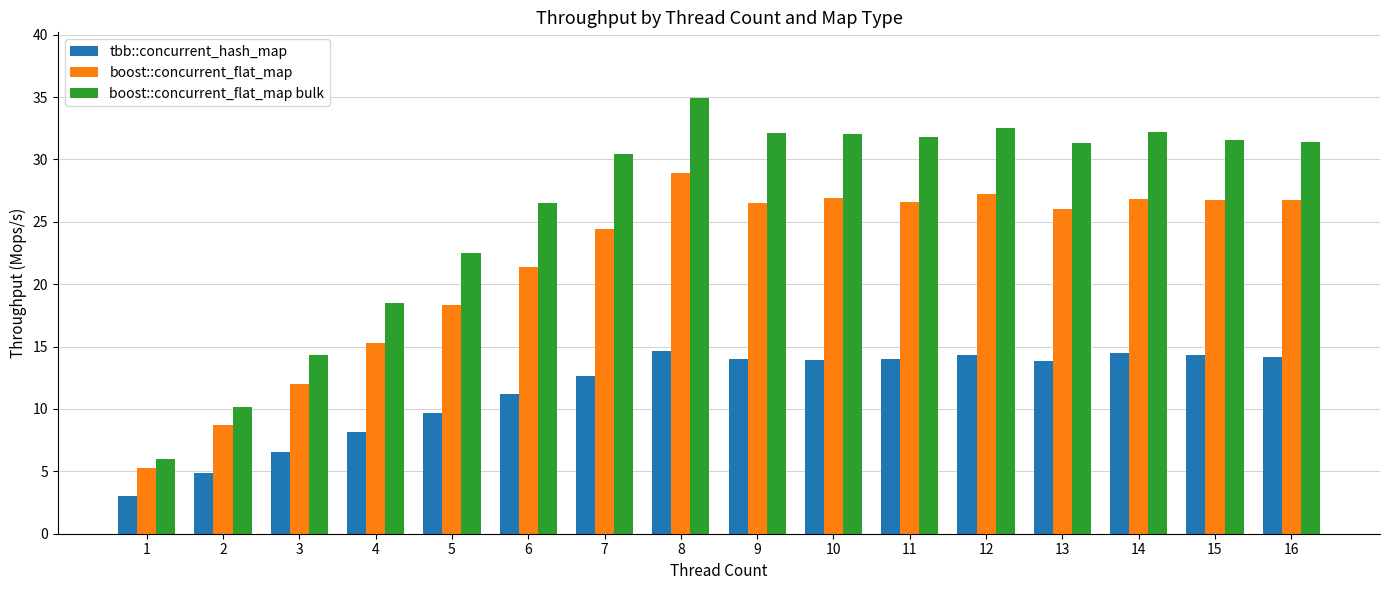

What is the spread (max minus min) of values at 1?

3.0